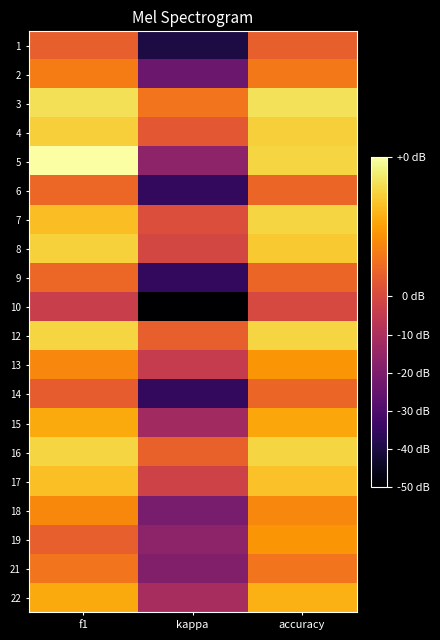

Which has a higher value, f1 or accuracy?

f1